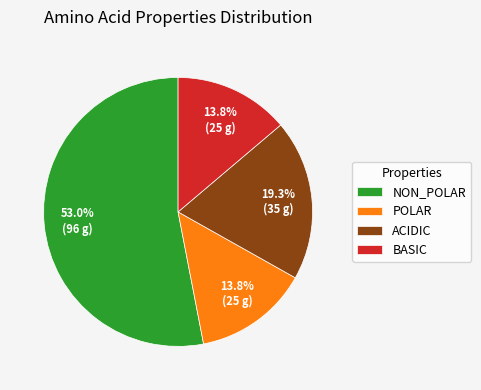

To the nearest percent, what is the difference between the largest and smallest slice percentages?

39%